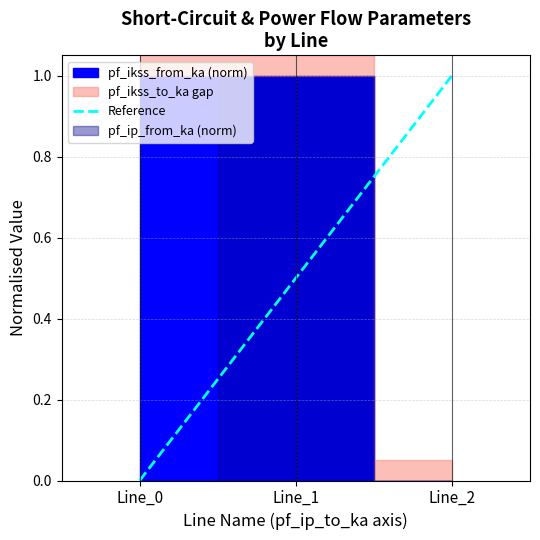

True or false: the data shows 0 at Line_0.

False